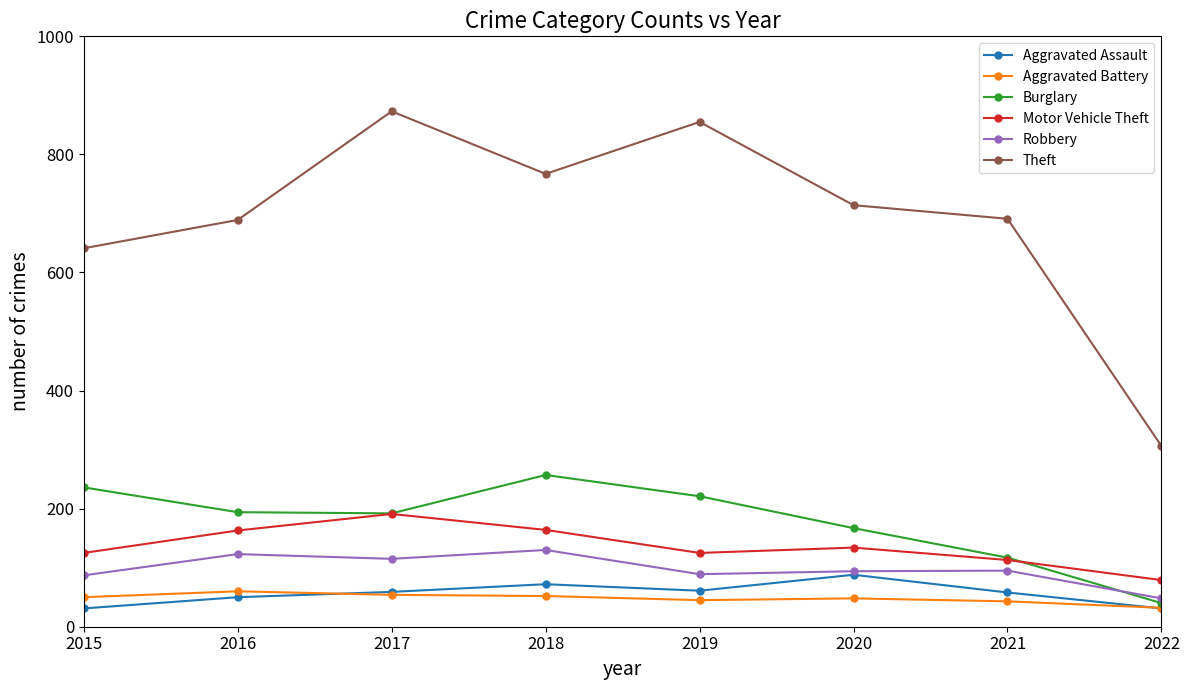

What is the value of the Robbery point at the 1st from the left?

87